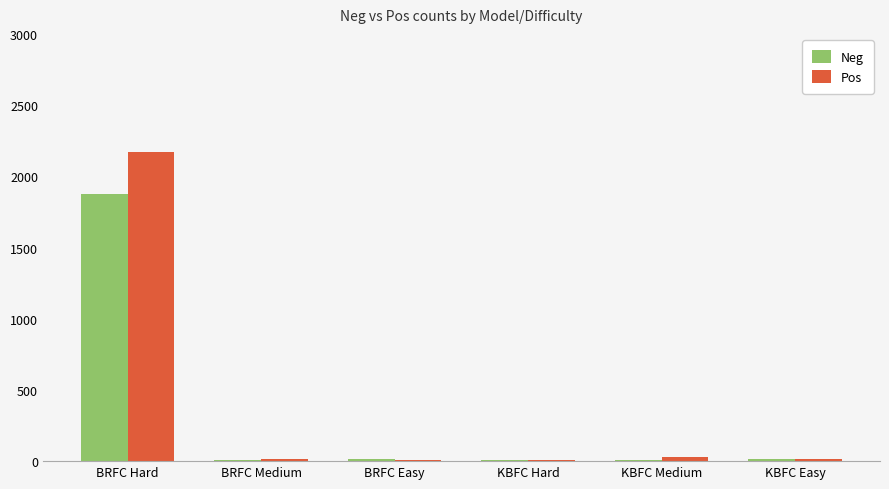

Rank the series by their maximum value, from highest to lowest.

Pos, Neg